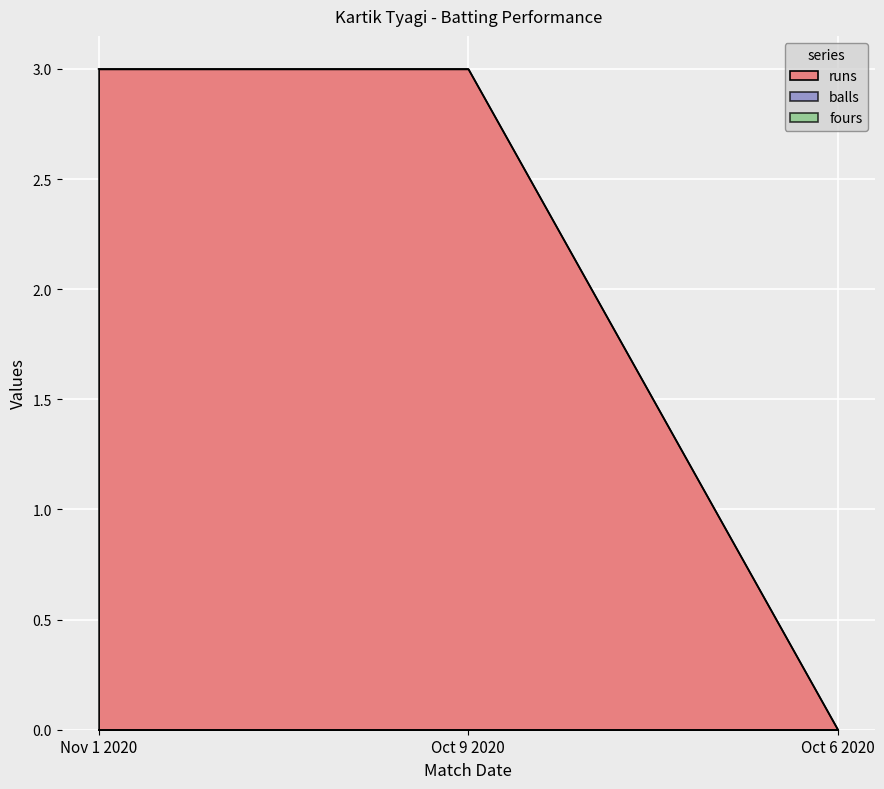

What is the difference between the maximum and minimum values in the runs series?

3